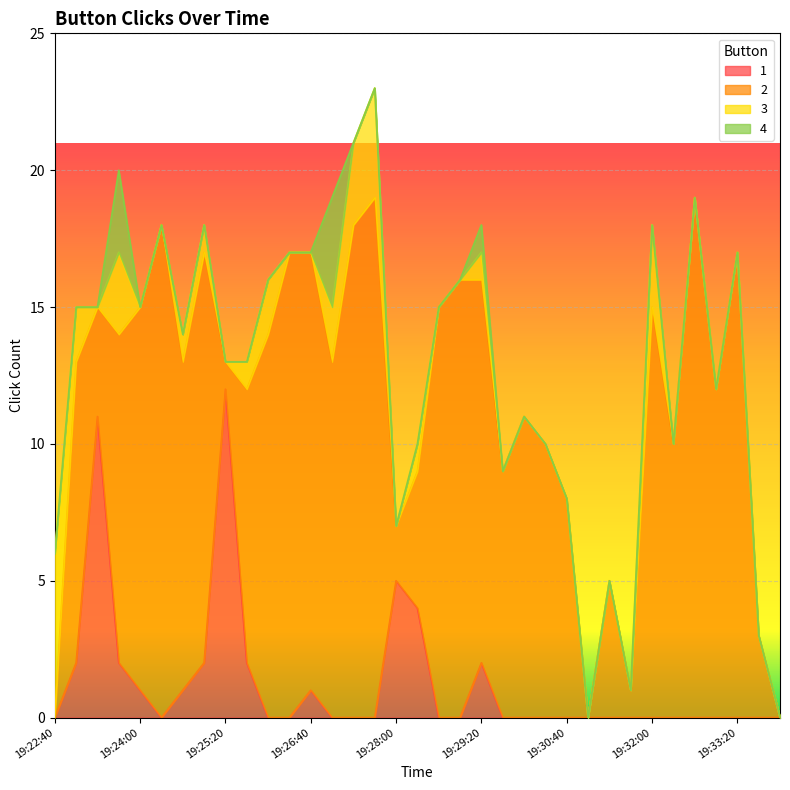

What are all the series names shown in the legend?

1, 2, 3, 4